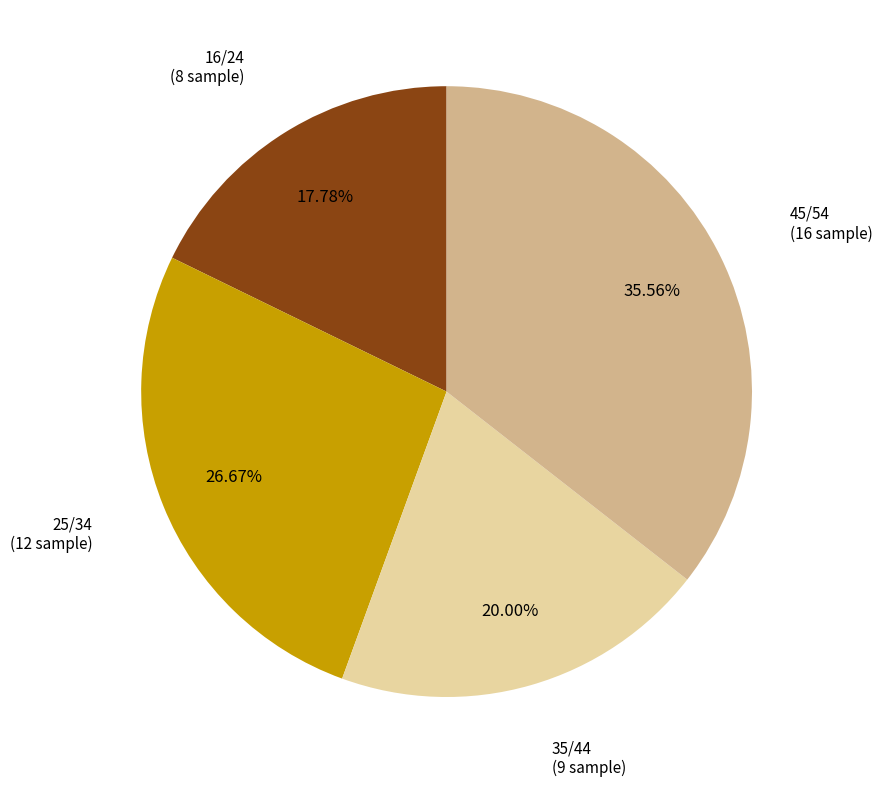

Does any single category account for the majority?

No